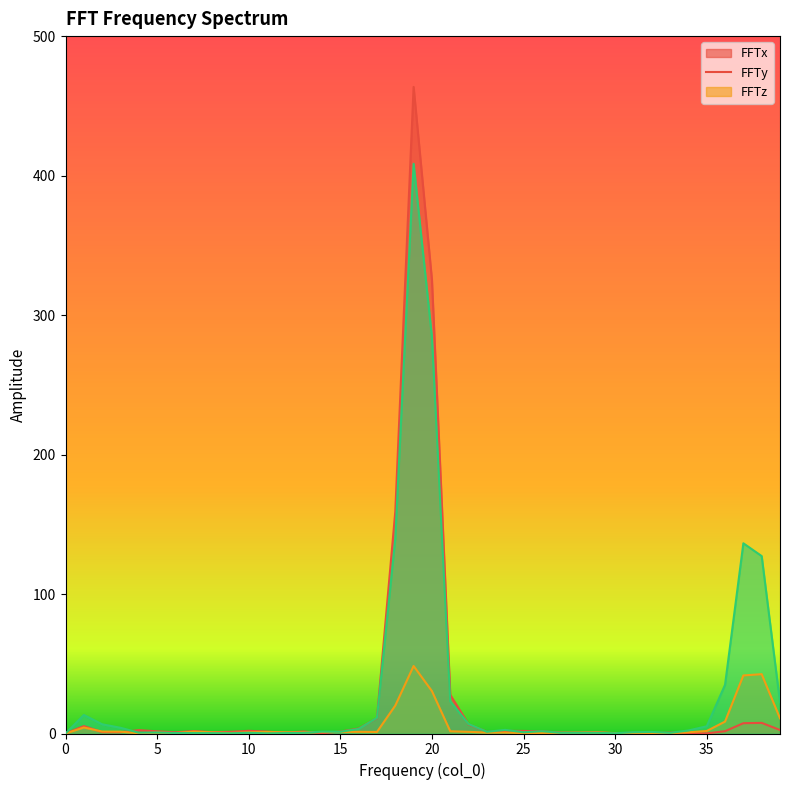

What is the maximum value for FFTy?

48.4